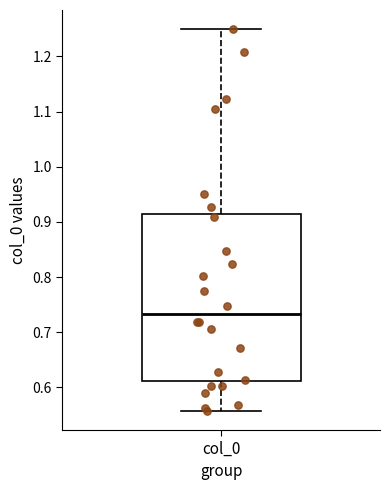

Where does the upper whisker of the box for col_0 end on the y-axis? The values are not printed on the chart, so give them approximately, as read against the axis.

1.25